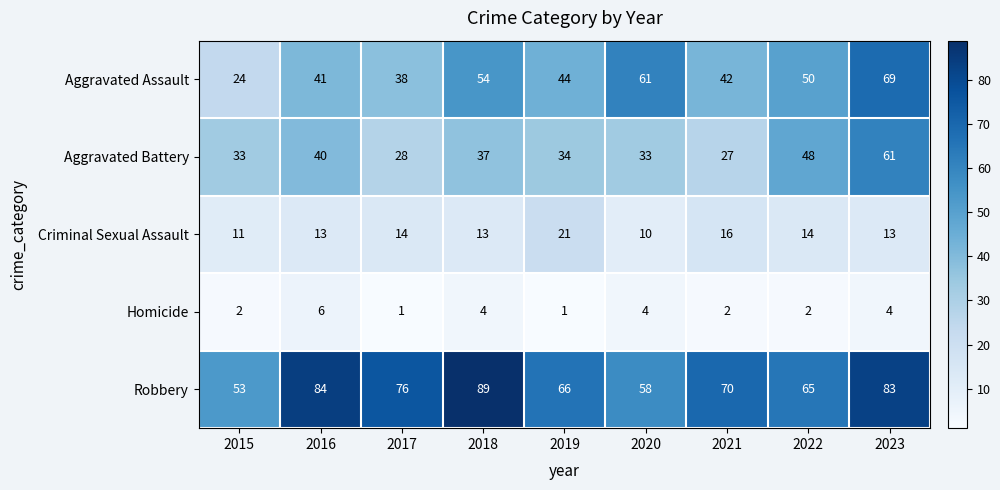

What is the sum of the Aggravated Assault values at 2020 and 2015?

85